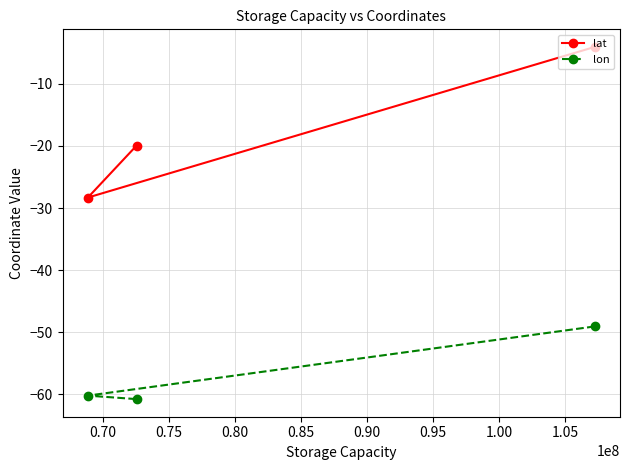

Rank the series by their maximum value, from highest to lowest.

lat, lon